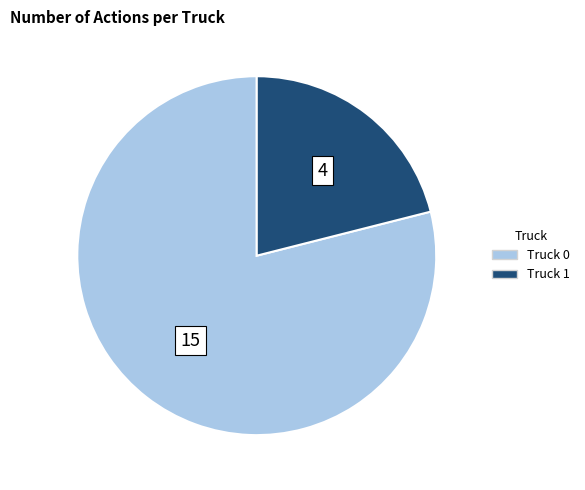

Rank the categories by value from lowest to highest.

Truck 1, Truck 0